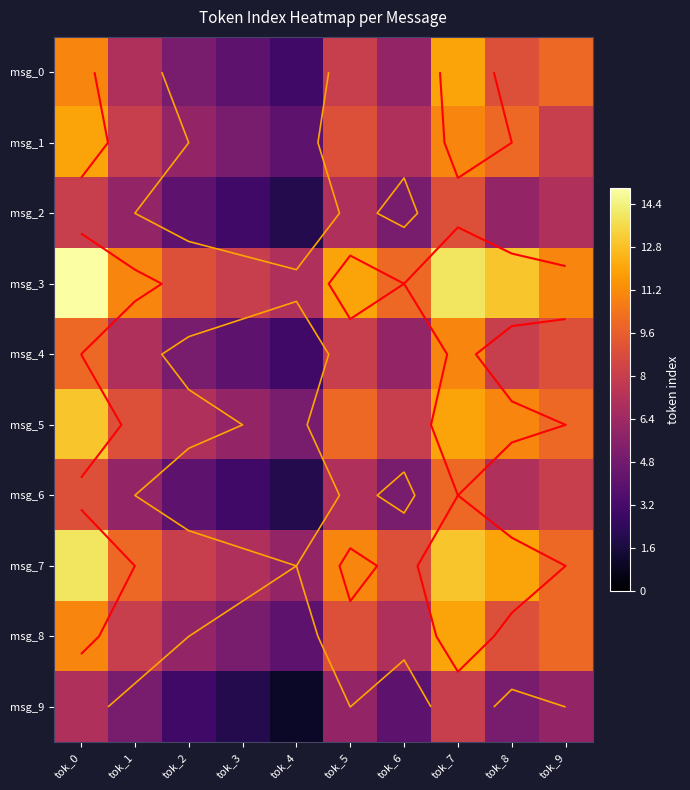

The value of msg_0 at tok_1 is 2. True or false?

False